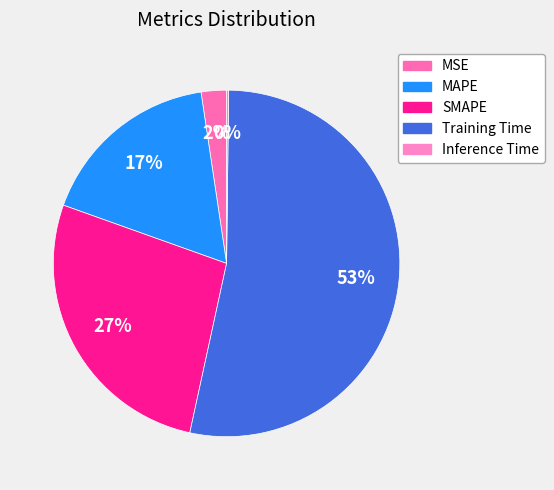

Does MSE account for over 50% of the chart?

No